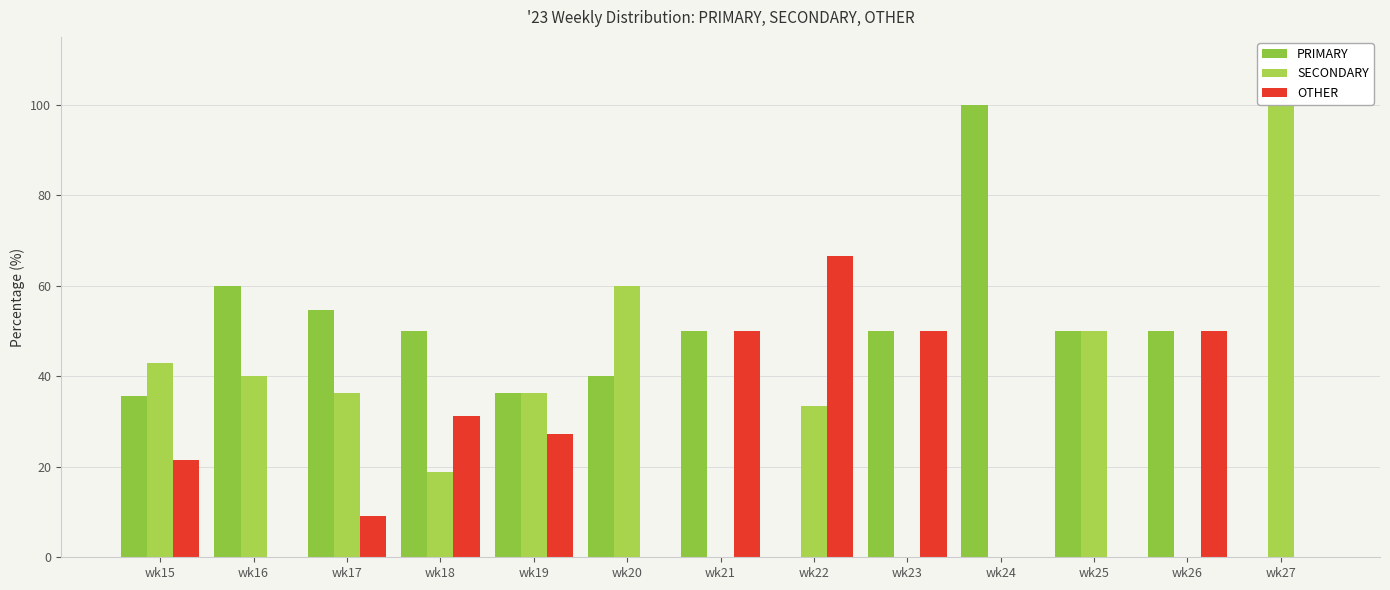

Reading right to left, list all the values displayed in this chart.

PRIMARY: wk27=0.0	wk26=50.0	wk25=50.0	wk24=100.0	wk23=50.0	wk22=0.0	wk21=50.0	wk20=40.0	wk19=36.4	wk18=50.0	wk17=54.5	wk16=60.0	wk15=35.7
SECONDARY: wk27=100.0	wk26=0.0	wk25=50.0	wk24=0.0	wk23=0.0	wk22=33.3	wk21=0.0	wk20=60.0	wk19=36.4	wk18=18.8	wk17=36.4	wk16=40.0	wk15=42.9
OTHER: wk27=0.0	wk26=50.0	wk25=0.0	wk24=0.0	wk23=50.0	wk22=66.7	wk21=50.0	wk20=0.0	wk19=27.3	wk18=31.2	wk17=9.1	wk16=0.0	wk15=21.4